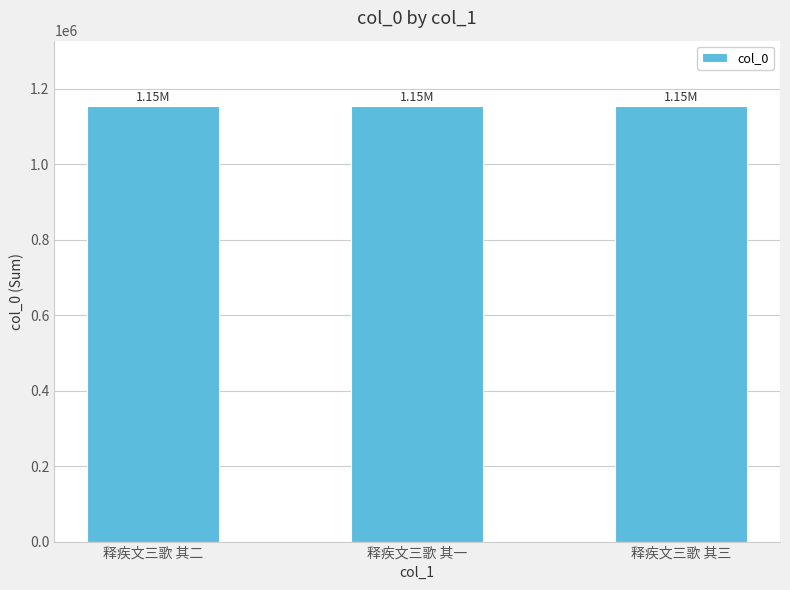

How many data points are less than 1154211?

1